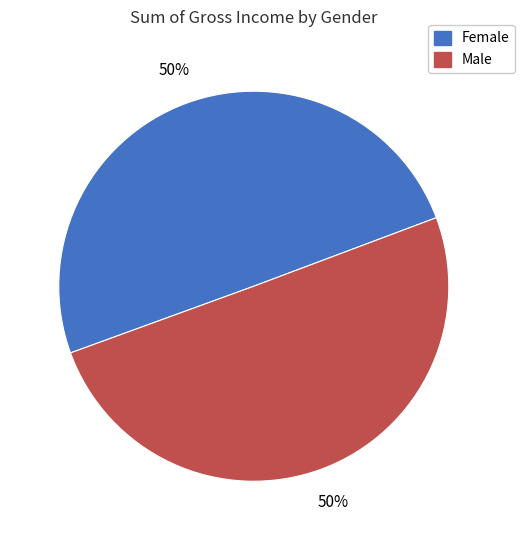

To the nearest percent, what percentage of the pie is Female?

50%